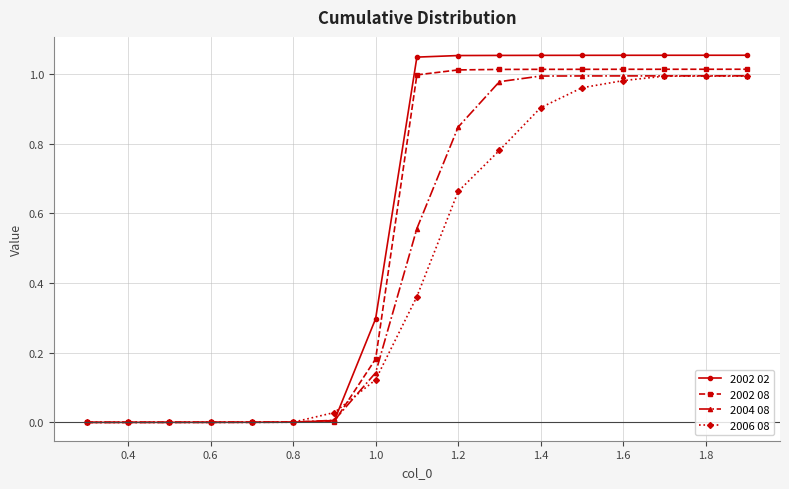

List the series in order of their overall mean, highest first.

2002 02, 2002 08, 2004 08, 2006 08